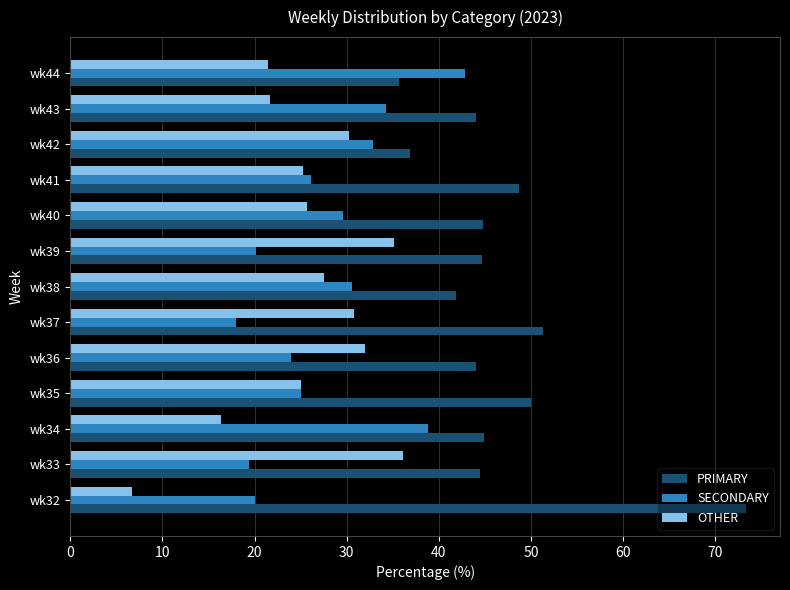

Which series has the largest total across all categories?

PRIMARY